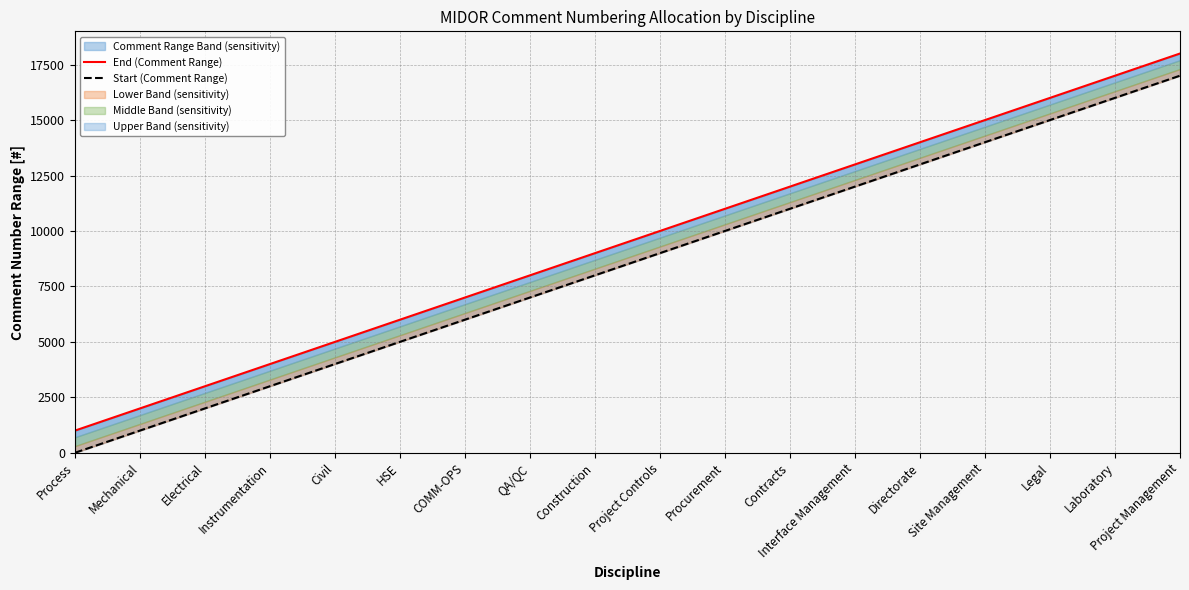

What is the difference between the Start (Comment Range) values at Electrical and Directorate?

11000